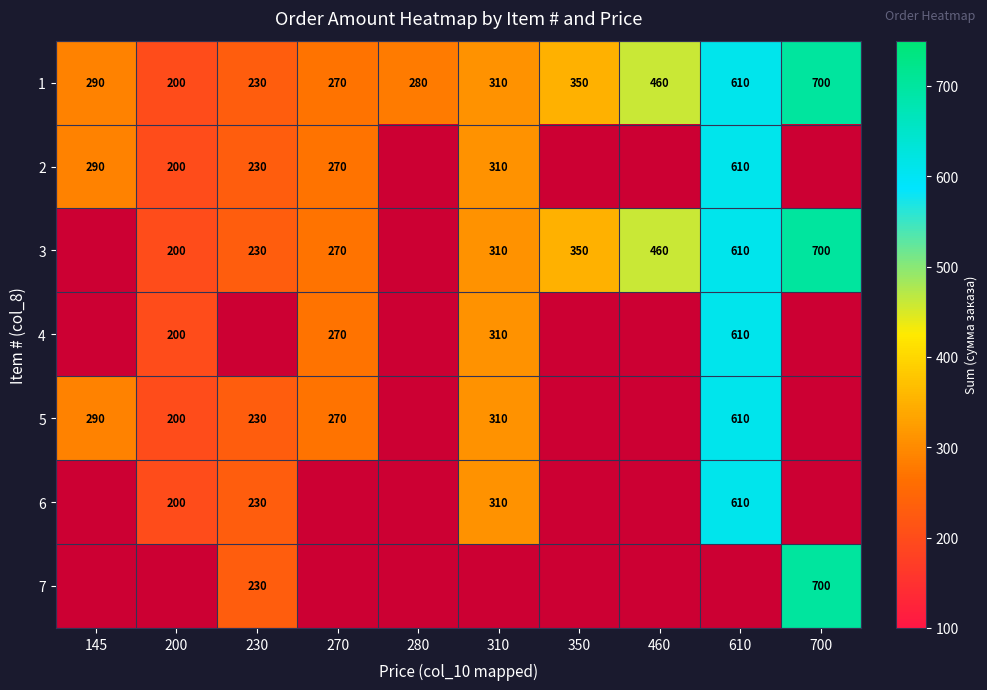

The 3 series shows 350 at 350. True or false?

True